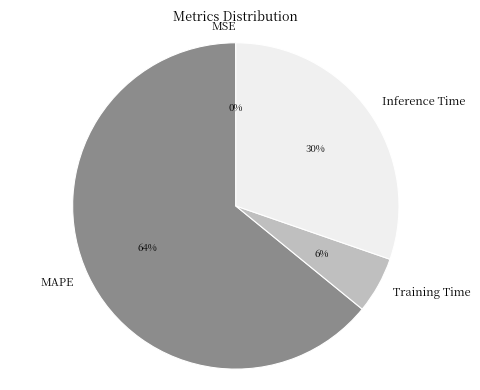

Which has a higher value, MAPE or Inference Time?

MAPE